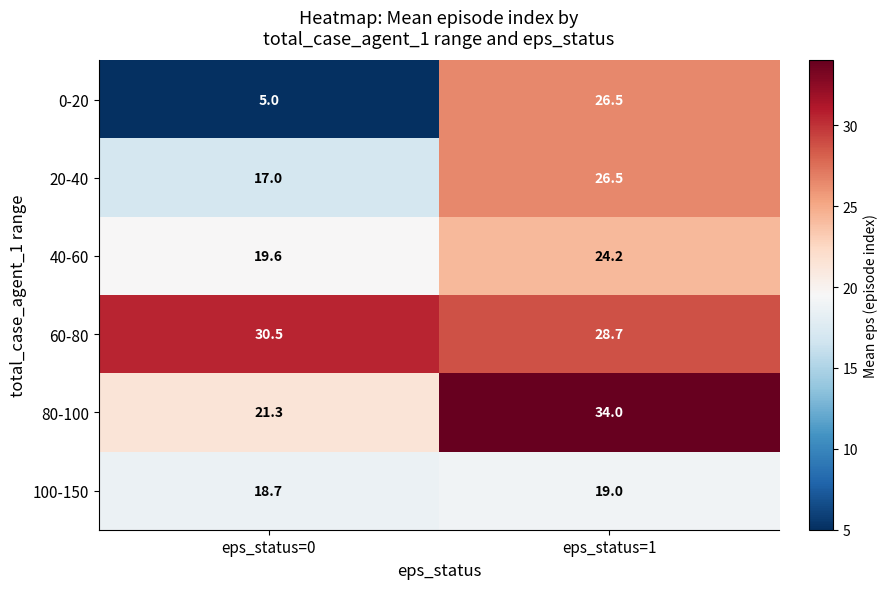

At which category is the sum across all series the highest?

eps_status=1